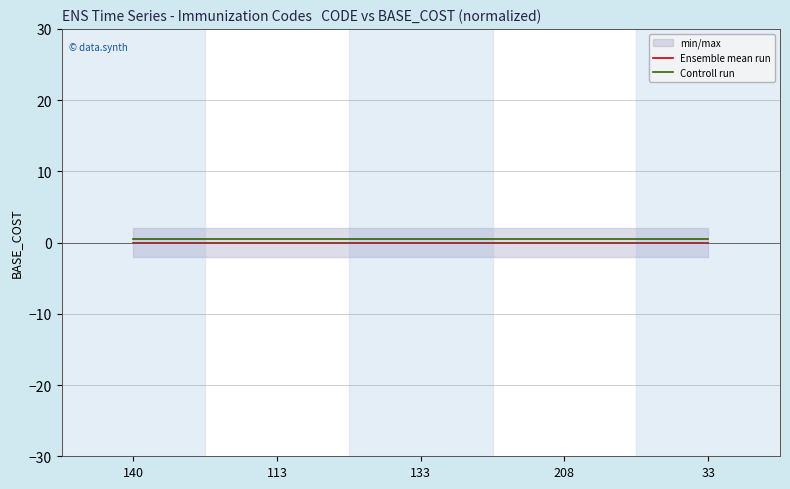

What is the label of the 2nd point from the right?

208